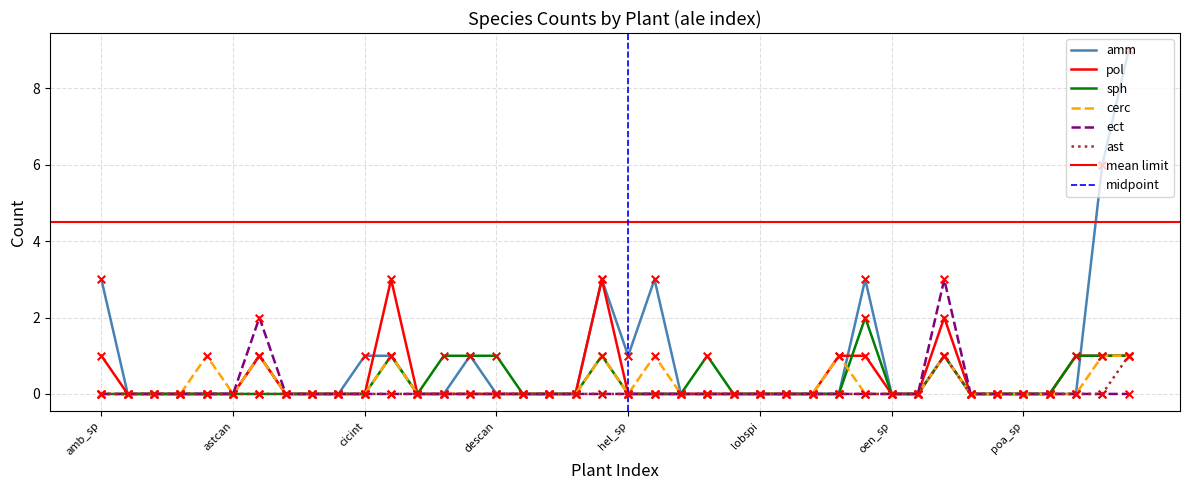

Which series reaches the minimum Y coordinate?

amm